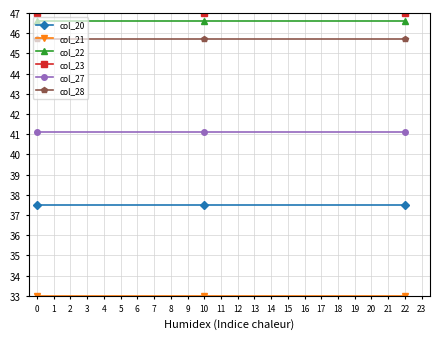

What is the value of the col_28 point at the 1st from the left?

45.7